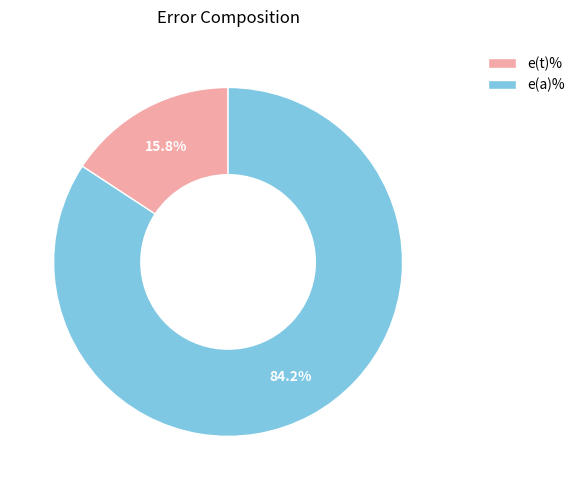

Rank the categories by value from highest to lowest.

e(a)%, e(t)%